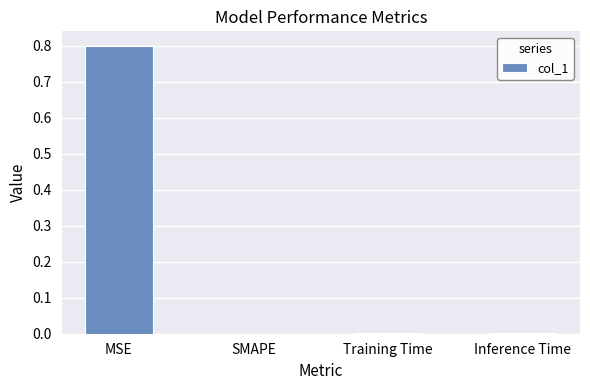

Which has a higher value, MSE or Training Time?

MSE